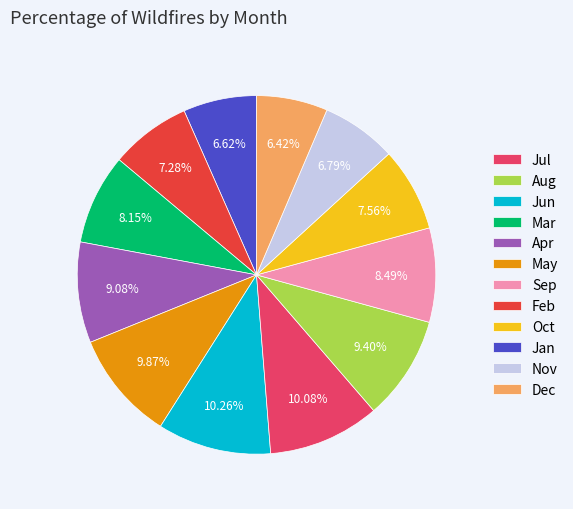

To the nearest percent, what is the difference between the largest and smallest slice percentages?

4%